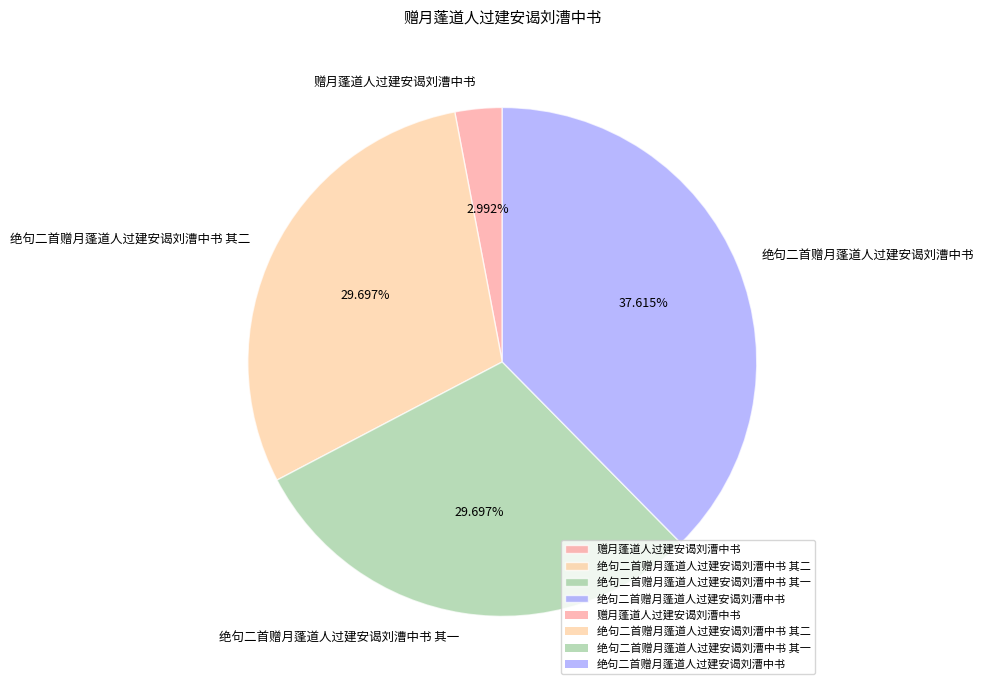

Which slice is the smallest?

赠月蓬道人过建安谒刘漕中书